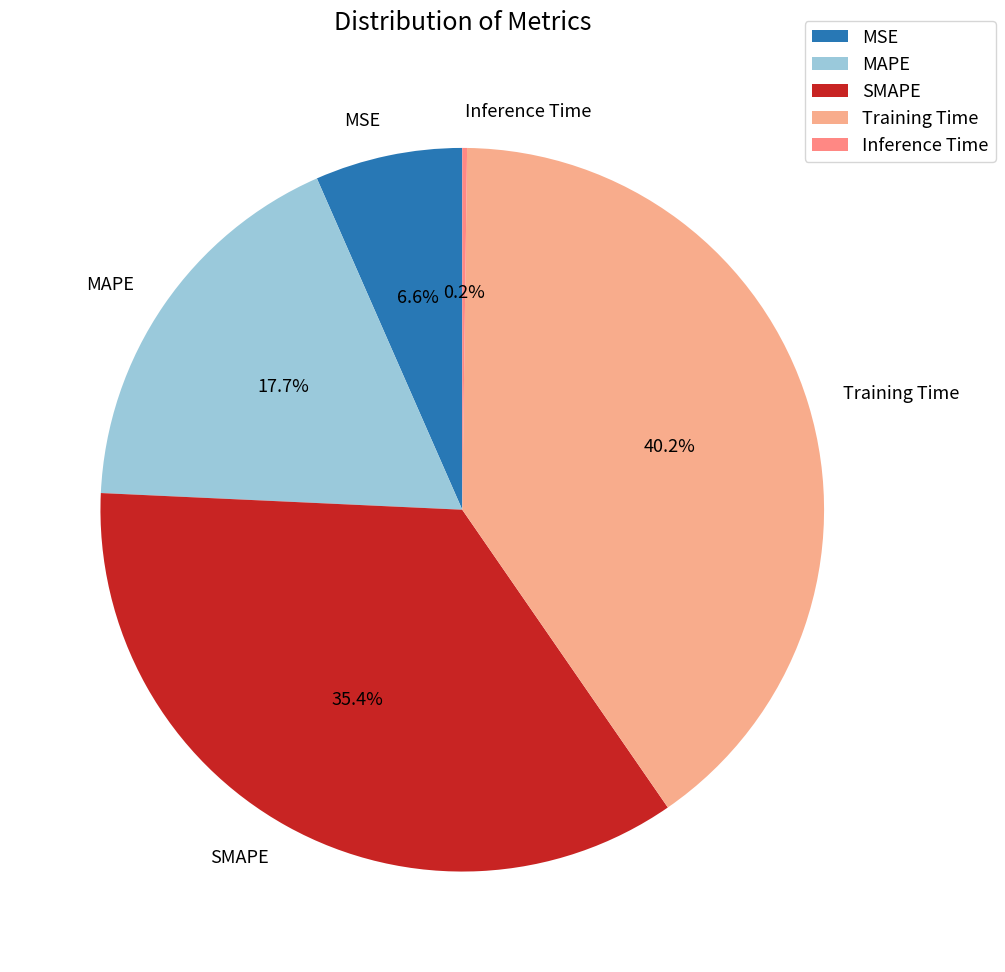

Between SMAPE and MSE, which is larger?

SMAPE